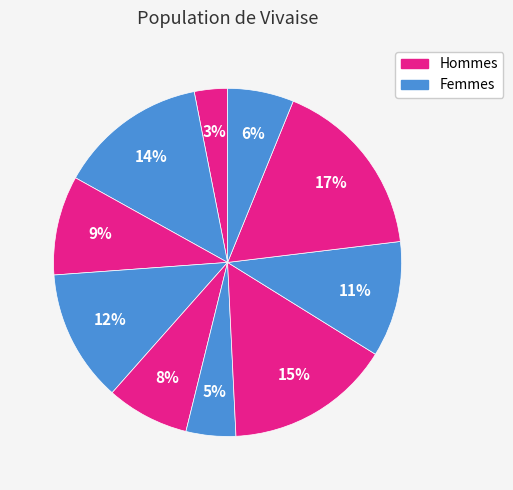

How many segments does this pie chart have?

10